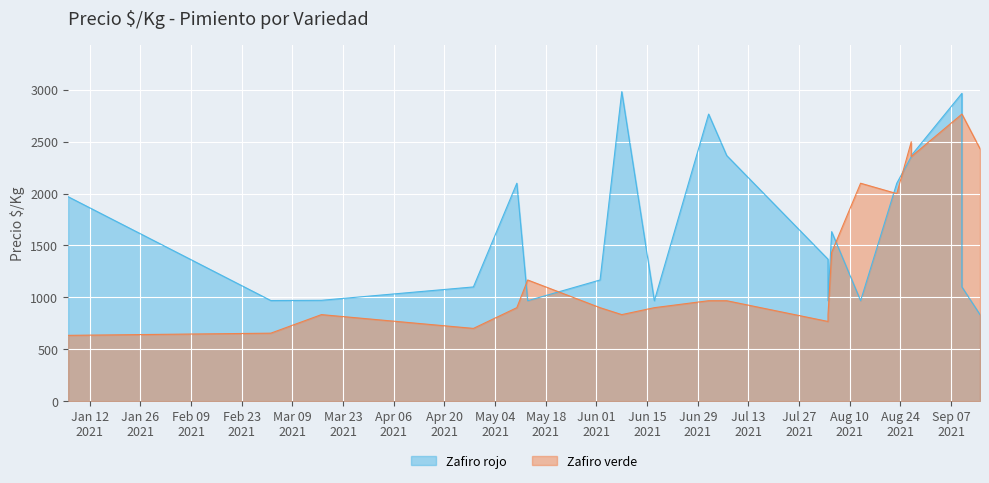

Rank the series by their average value, from lowest to highest.

Zafiro verde, Zafiro rojo